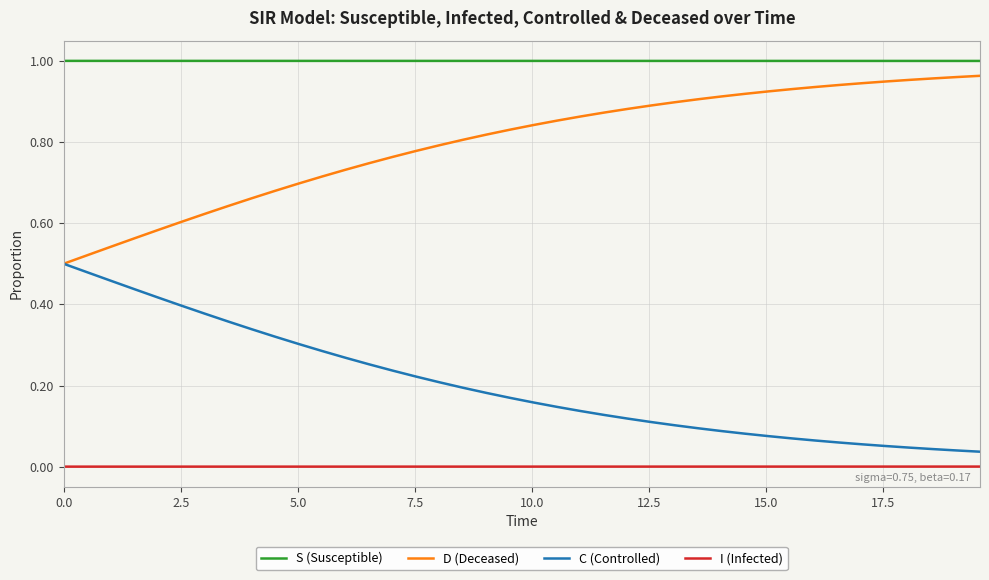

Rank the series by their average value, from lowest to highest.

I (Infected), C (Controlled), D (Deceased), S (Susceptible)